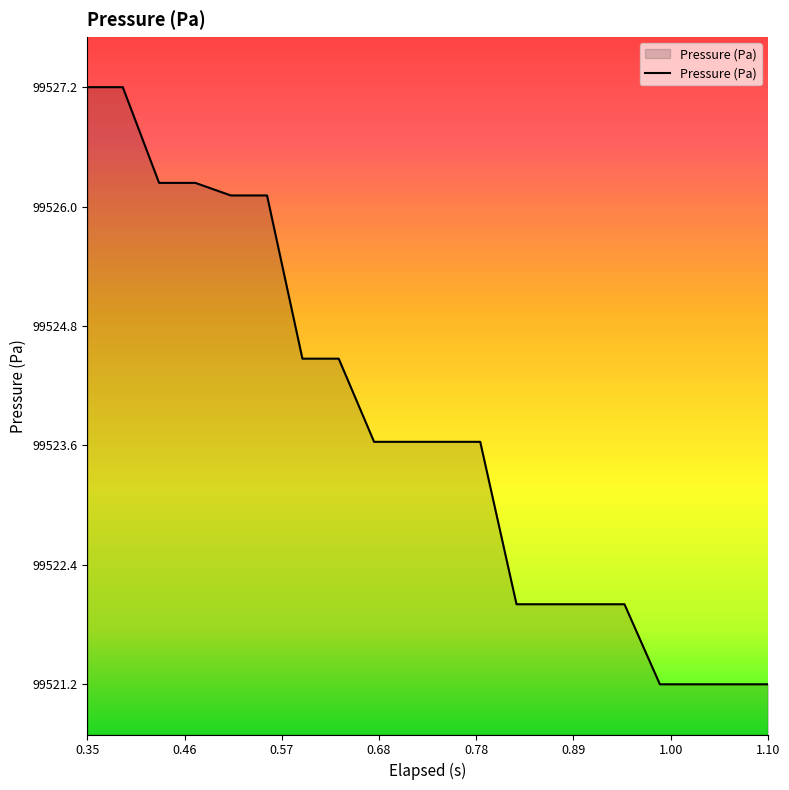

What is the greatest value displayed?

99527.2